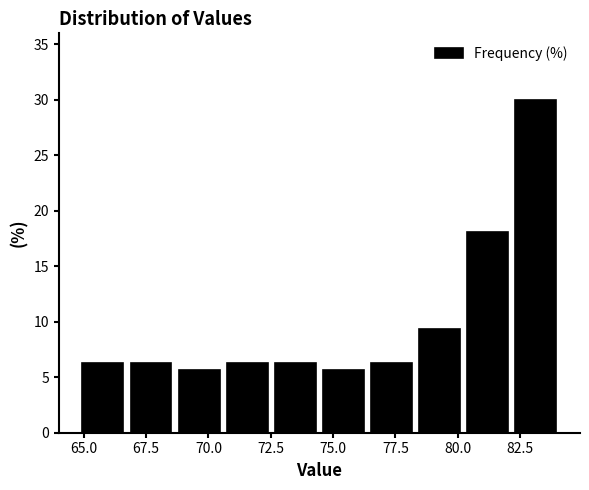

Around what value on the x-axis is the tallest bar? Give the approximate position of its centre, as read against the axis.

83.0